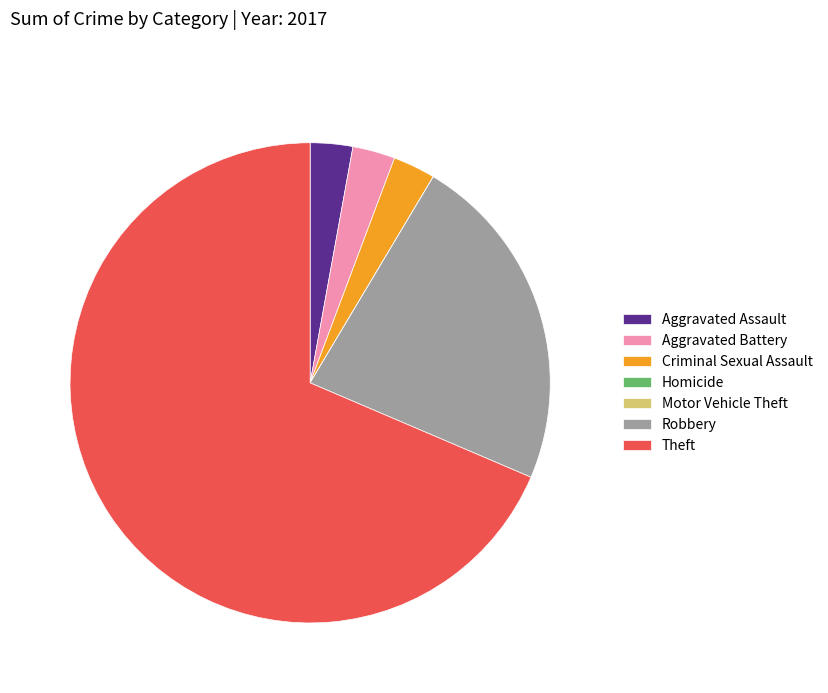

What is the majority slice?

Theft